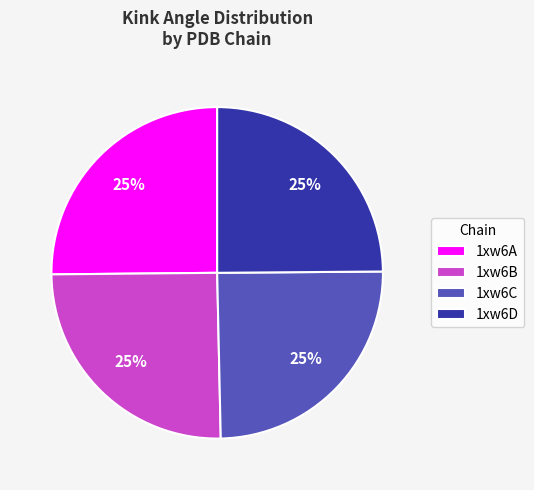

To the nearest percent, what percentage of the pie is 1xw6C?

25%